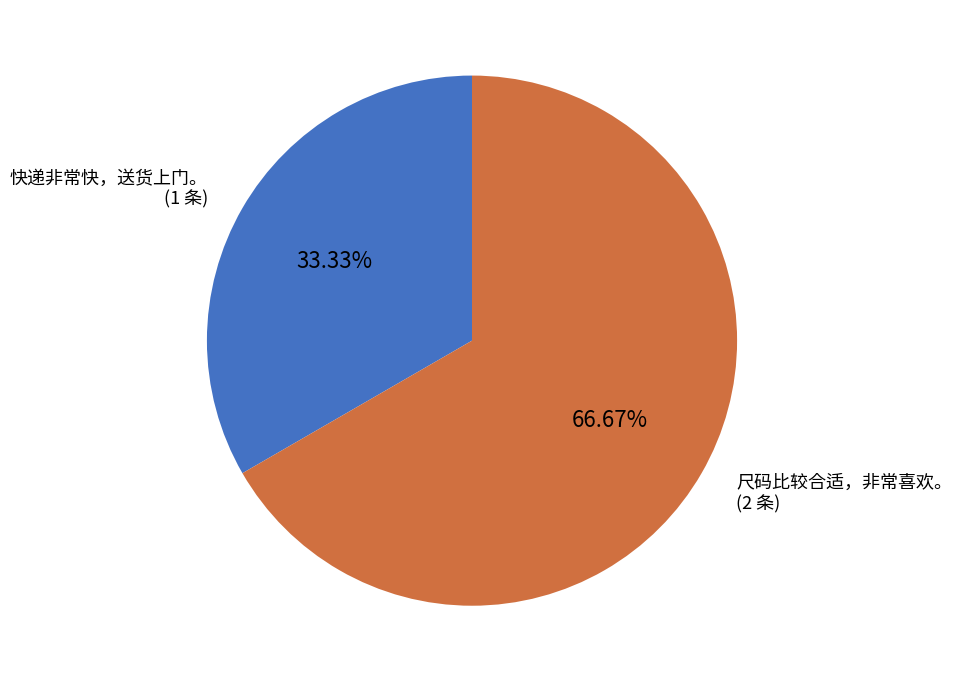

Does any single category account for the majority?

Yes